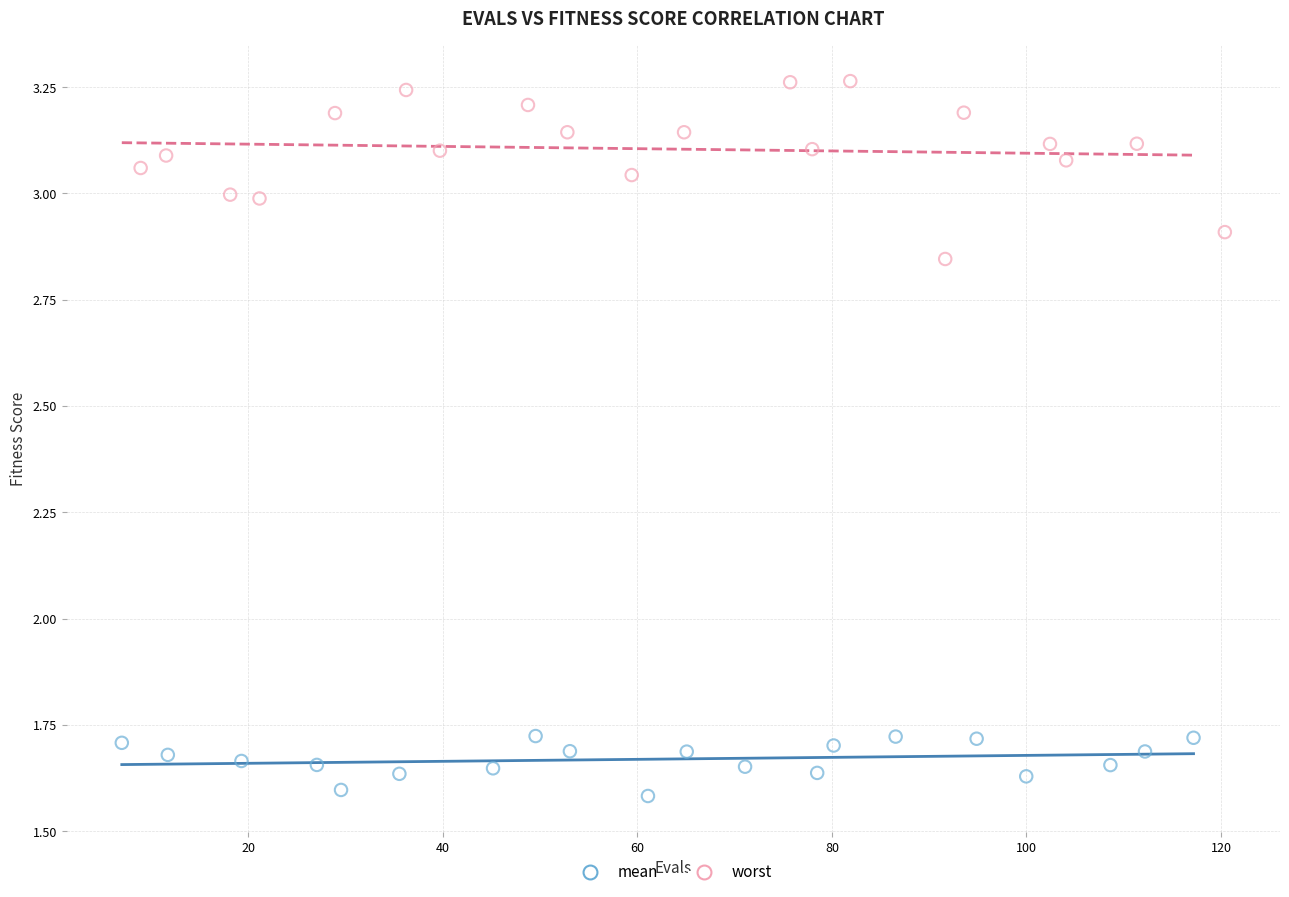

Which series has the largest Y range (max minus min)?

worst